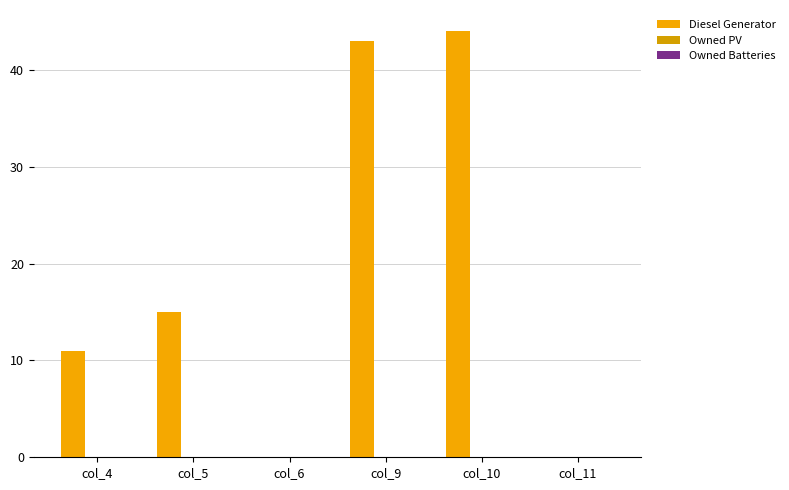

Are the bars horizontal?

No